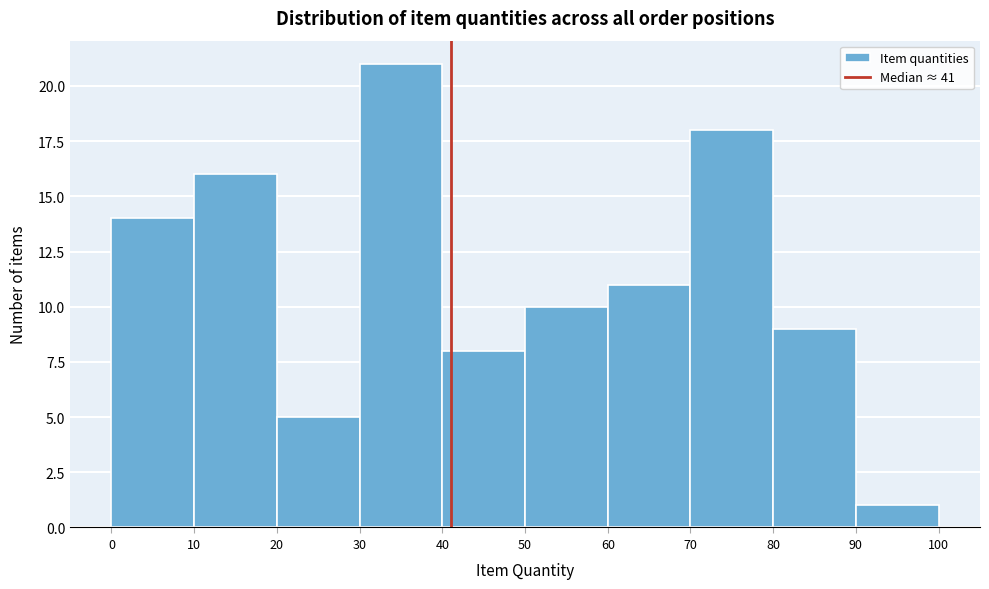

Reading left to right, transcribe this chart: for each bar, give the range it covers on the x-axis and its height. The values are not printed on the chart, so give them approximately, as read against the axis.

0 to 10: 14
10 to 20: 16
20 to 30: 5
30 to 40: 21
40 to 50: 8
50 to 60: 10
60 to 70: 11
70 to 80: 18
80 to 90: 9
90 to 100: 1